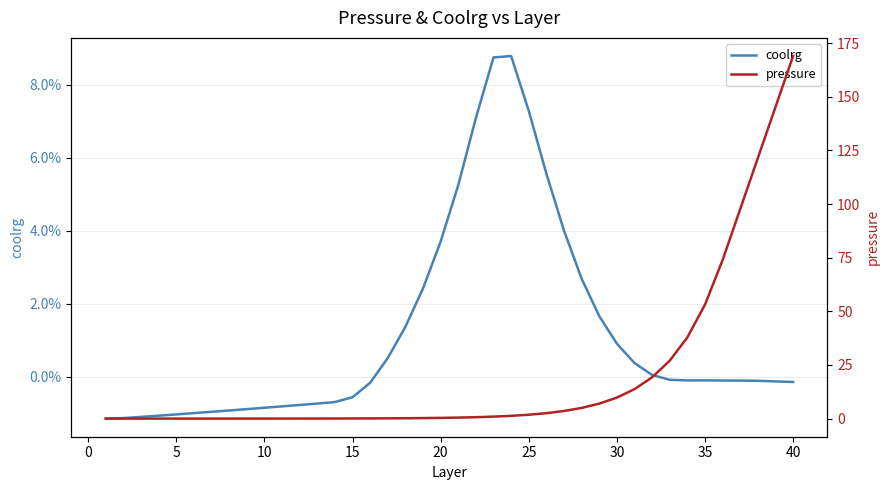

Which series has the largest range (max minus min)?

pressure